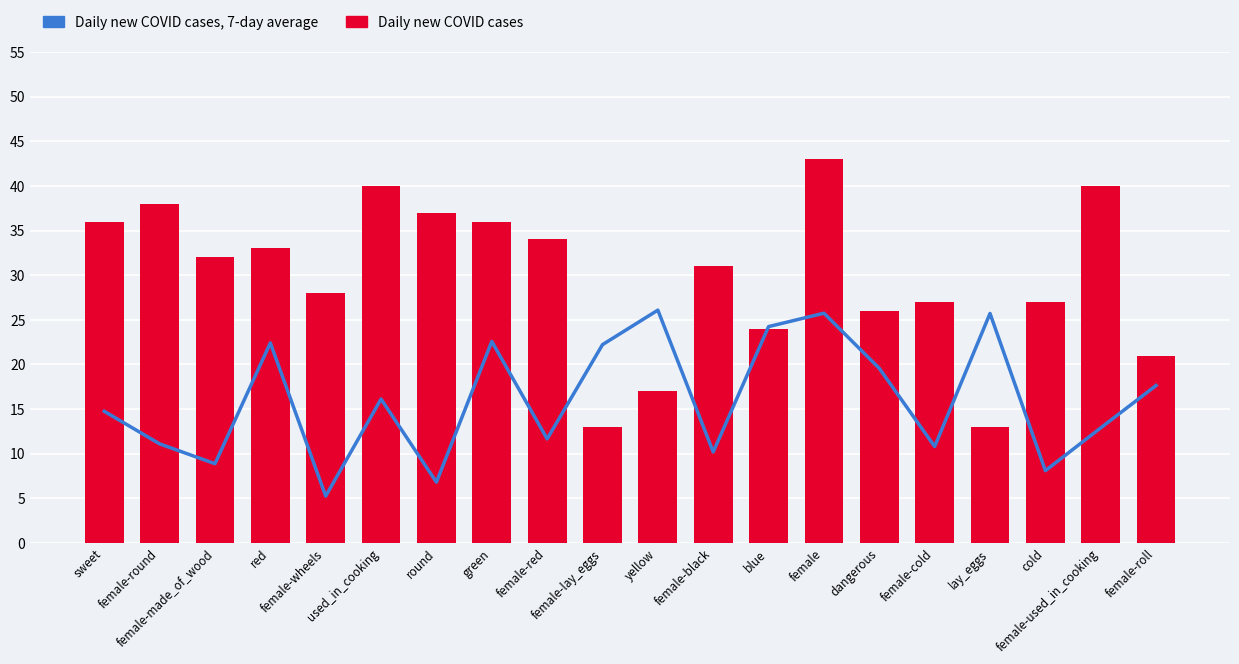

Is the value of Daily new COVID cases at female-round greater than the value of Daily new COVID cases, 7-day average at female-wheels?

Yes